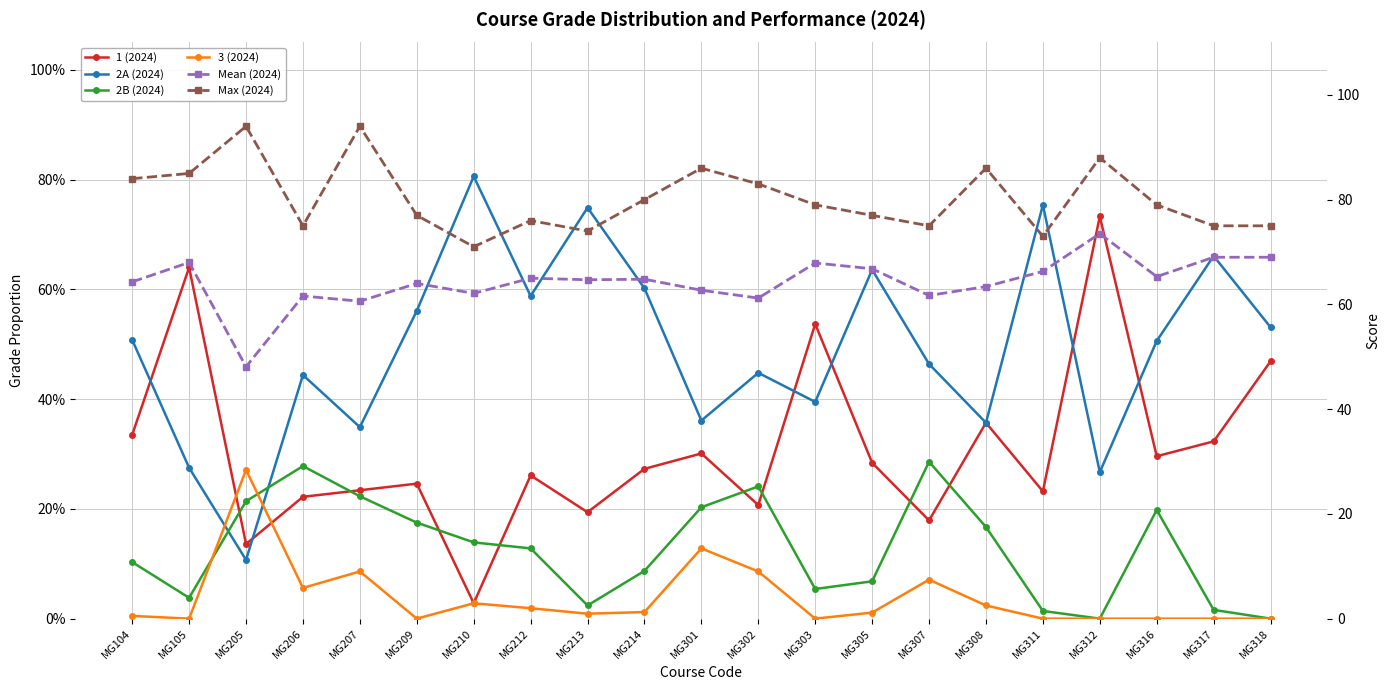

At how many categories does at least one series exceed 68?

21